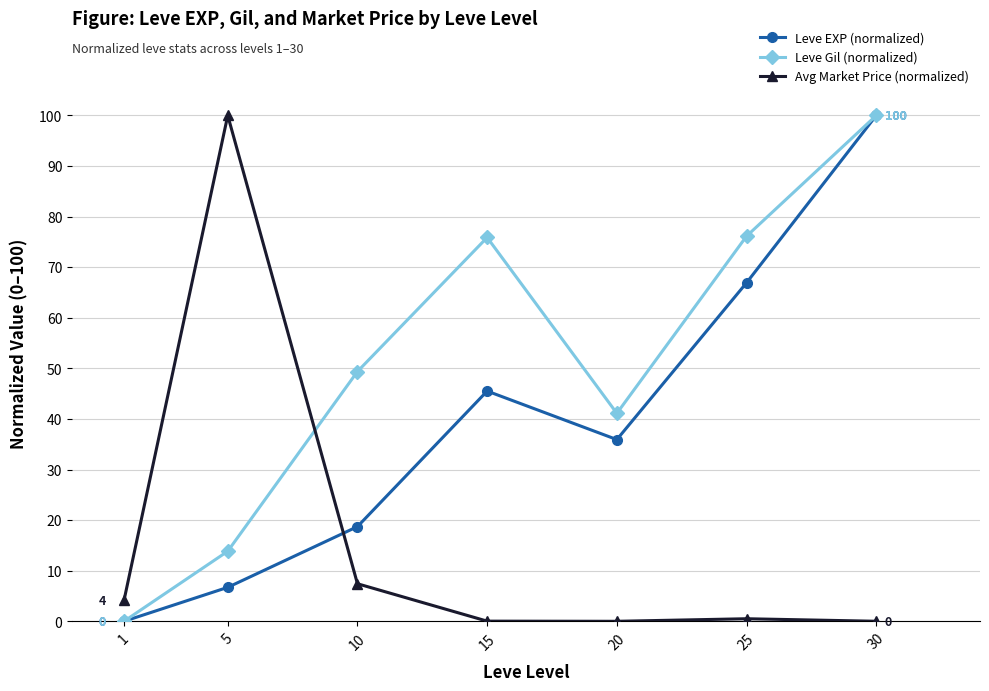

What is the difference between the highest and lowest values at 20?

41.1